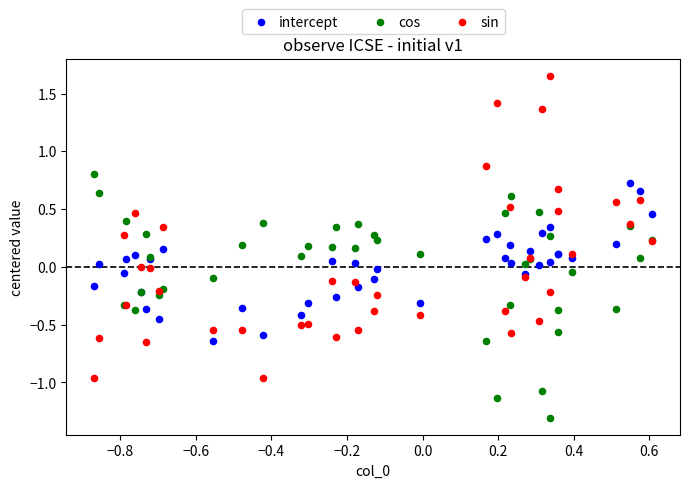

Which series contains the lowest Y value?

cos